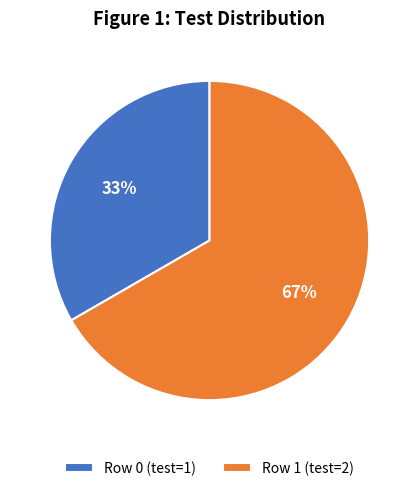

Which category has the biggest portion of the pie?

Row 1